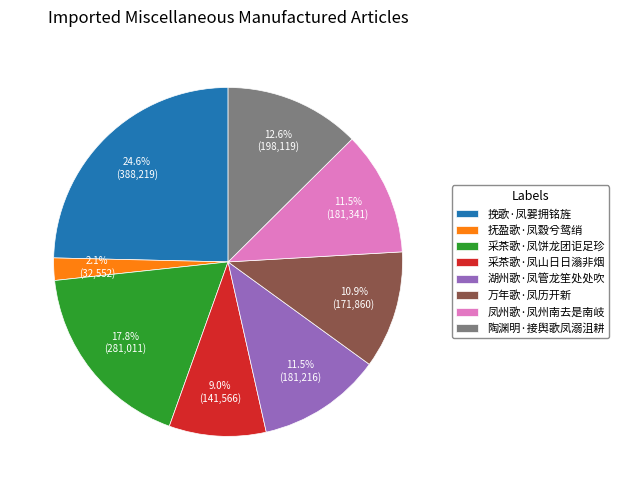

What is the largest slice in the pie chart?

挽歌·凤翣拥铭旌